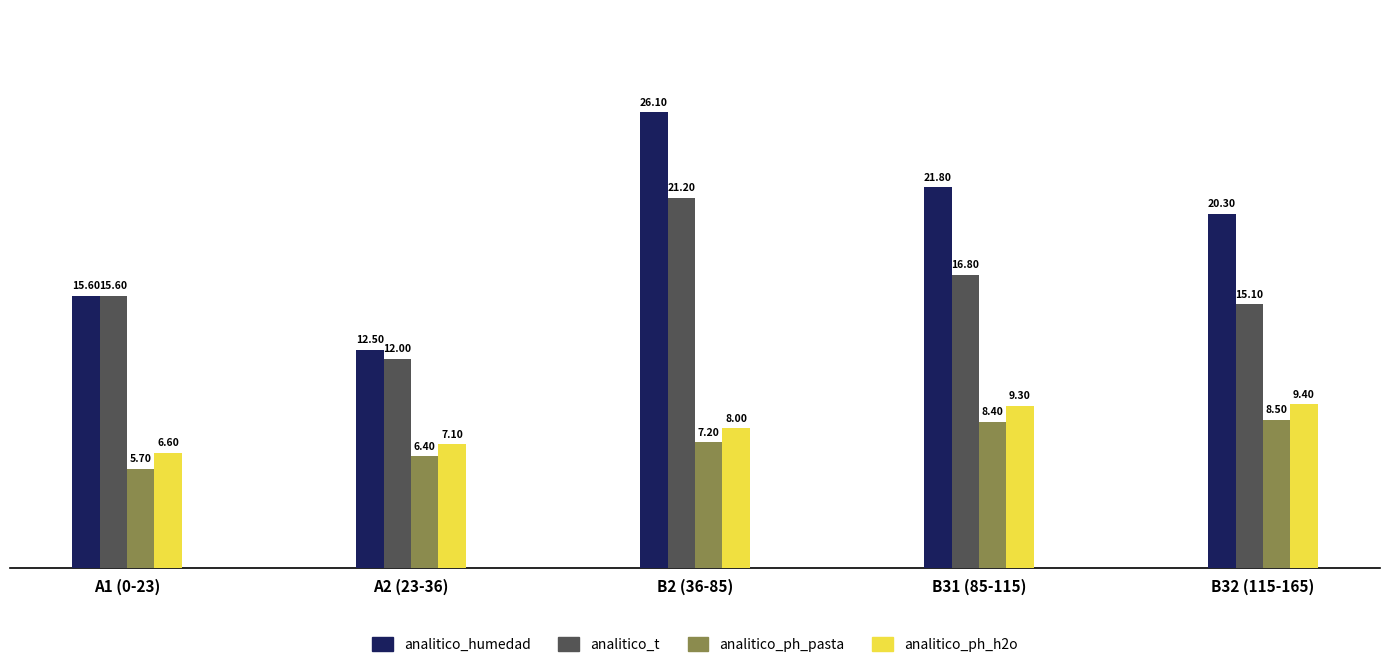

Reading left to right, what are all the values shown in this chart?

analitico_humedad: 15.6	12.5	26.1	21.8	20.3
analitico_t: 15.6	12.0	21.2	16.8	15.1
analitico_ph_pasta: 5.7	6.4	7.2	8.4	8.5
analitico_ph_h2o: 6.6	7.1	8.0	9.3	9.4